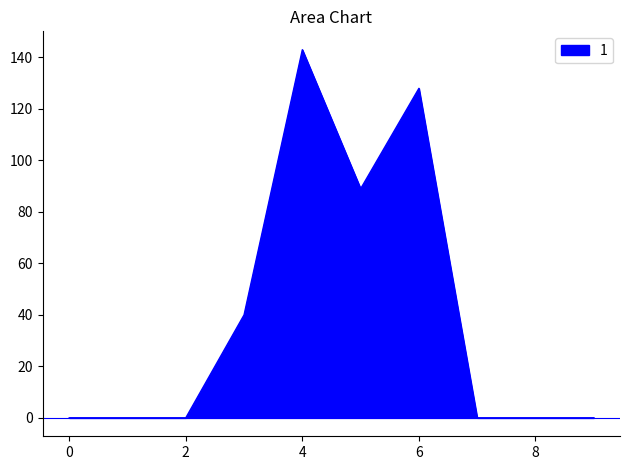

What is the greatest value displayed?

143